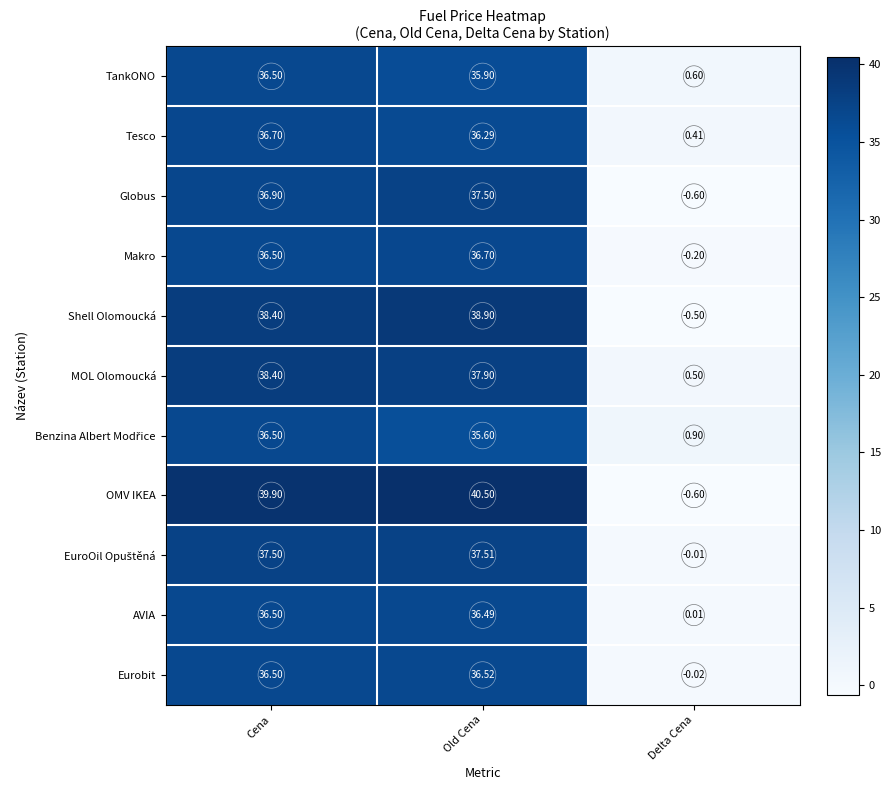

How many series are shown in this chart?

11